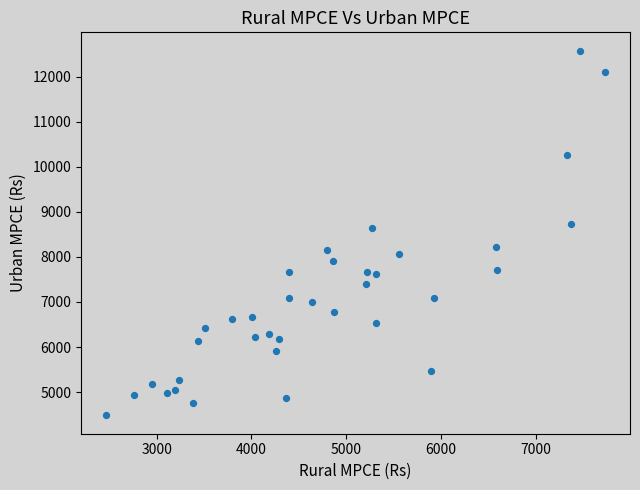

What is the range of X values (max minus min)?

5265